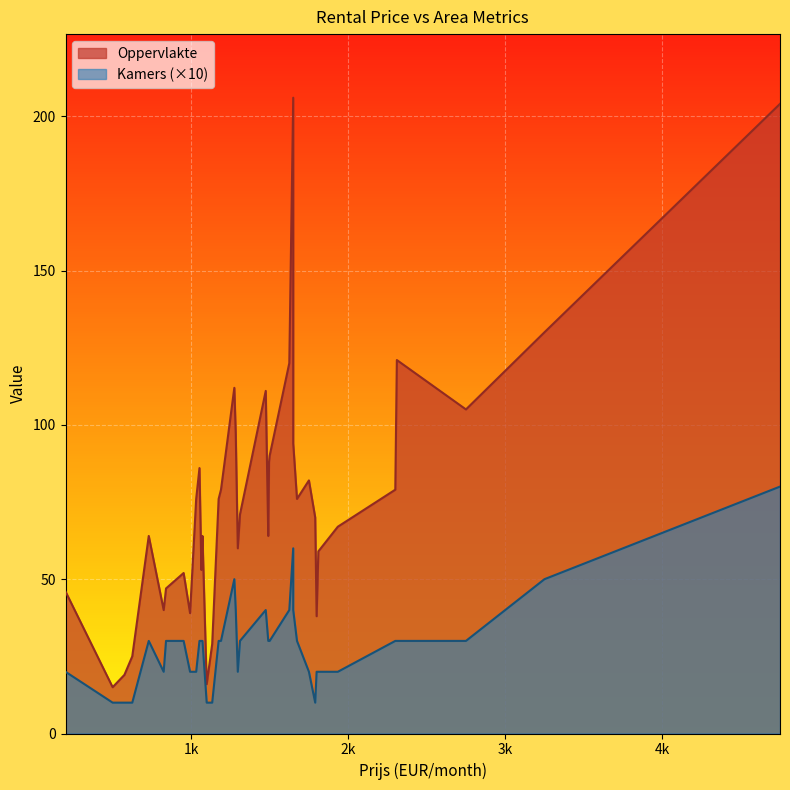

What is the difference between the second highest and minimum values in the Oppervlakte series?

189